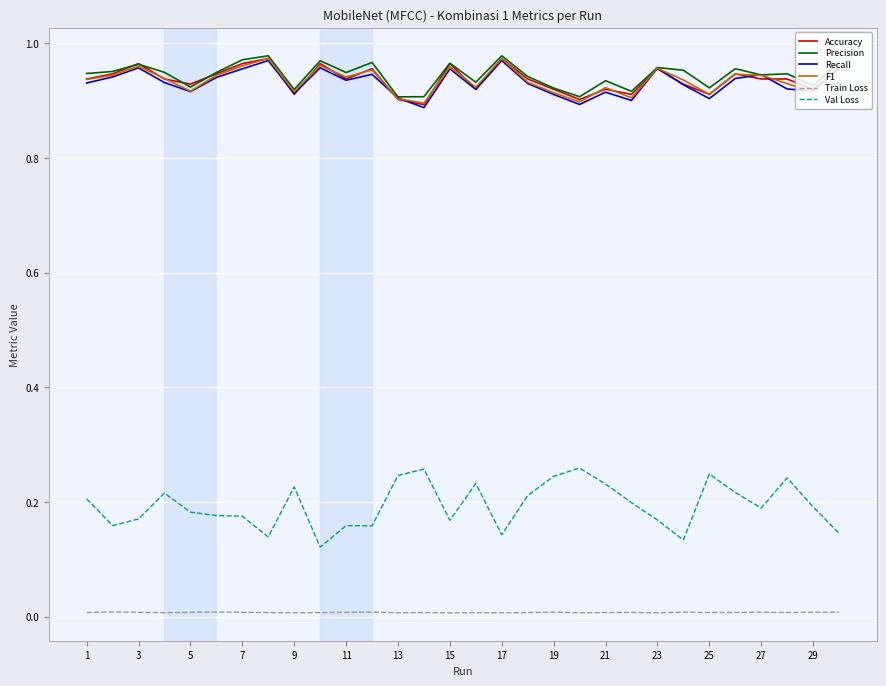

True or false: Val Loss and Precision intersect in this chart.

False